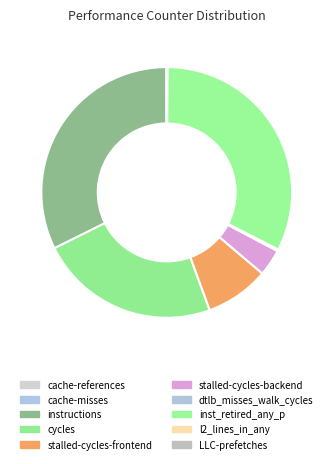

To the nearest percent, what percentage of the pie is stalled-cycles-frontend?

8%